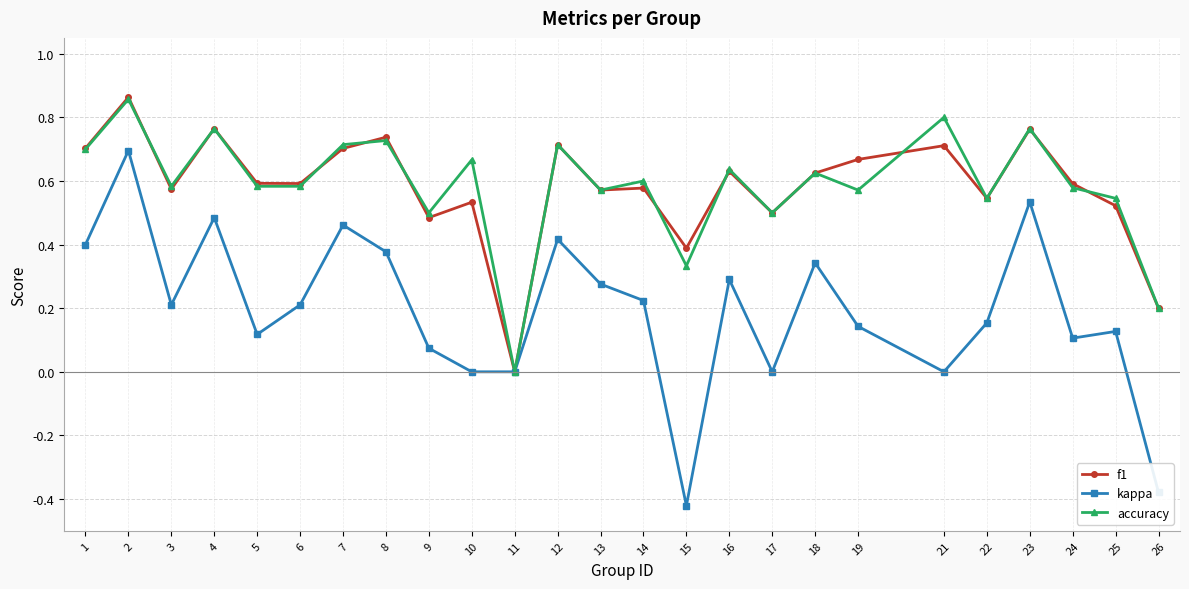

Is the value of accuracy at 19 greater than the value of f1 at 23?

No